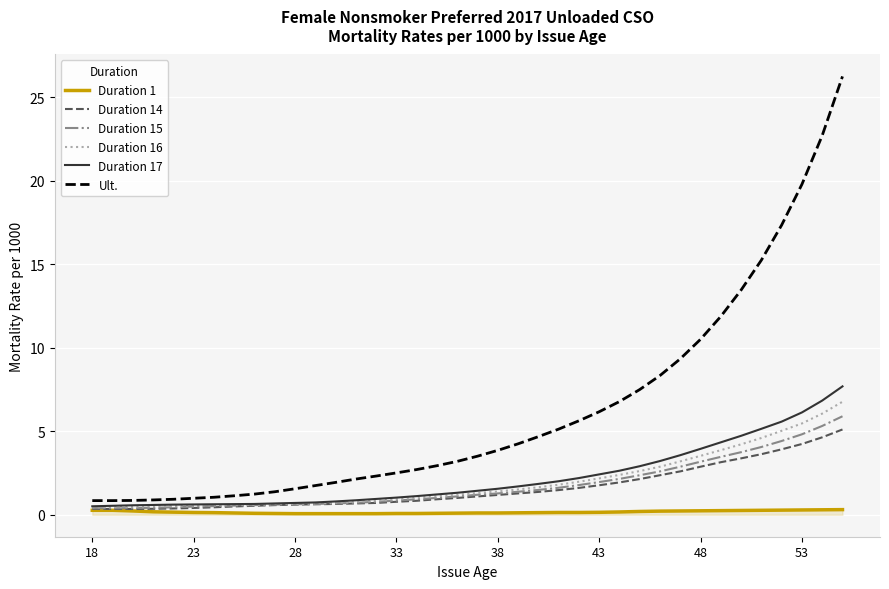

Which series has the largest range (max minus min)?

Ult.